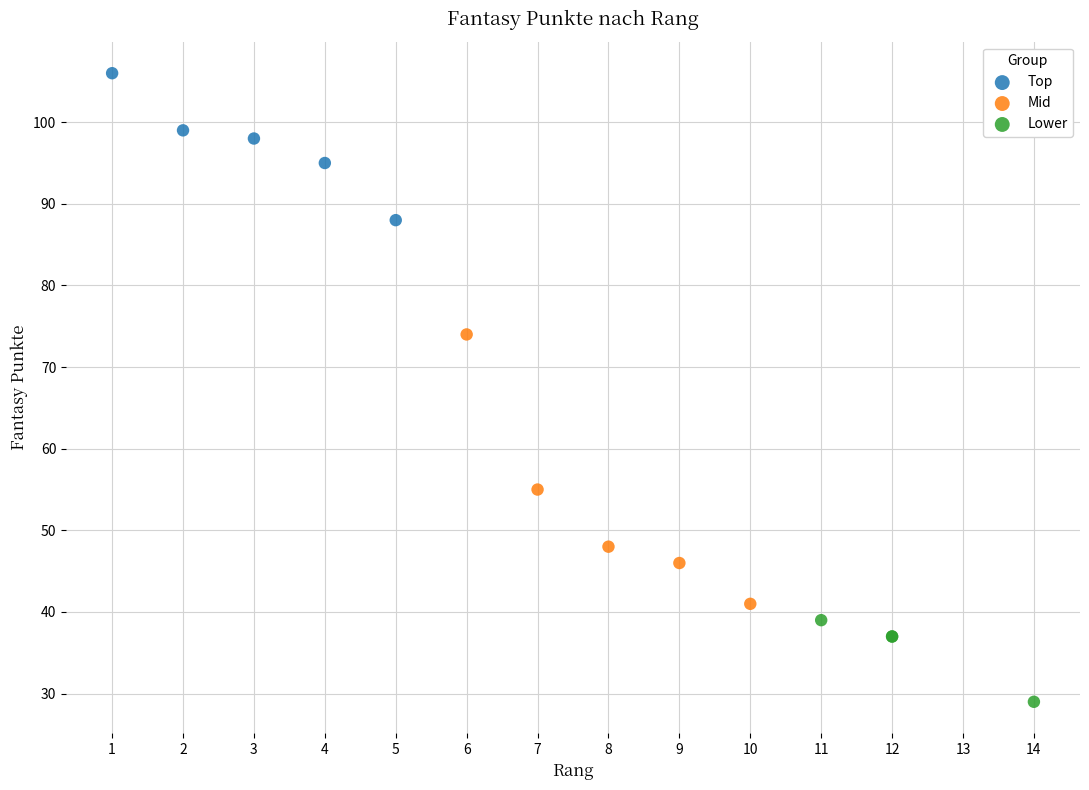

Which series contains the highest Y value?

Top